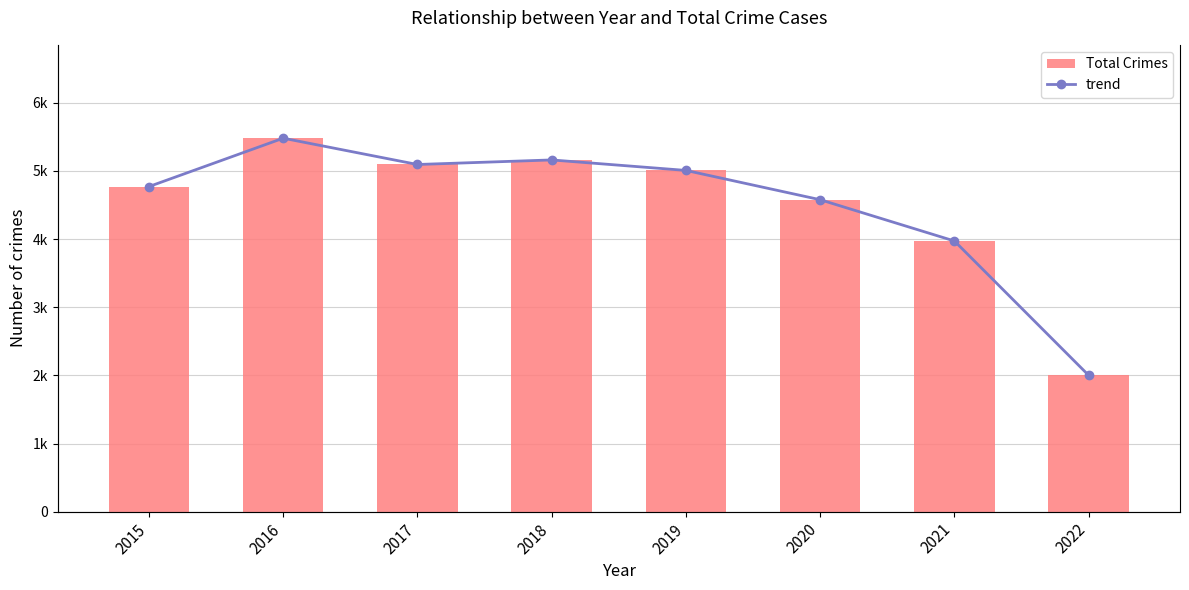

Read the trend value at 2022, to the nearest 50.

2000